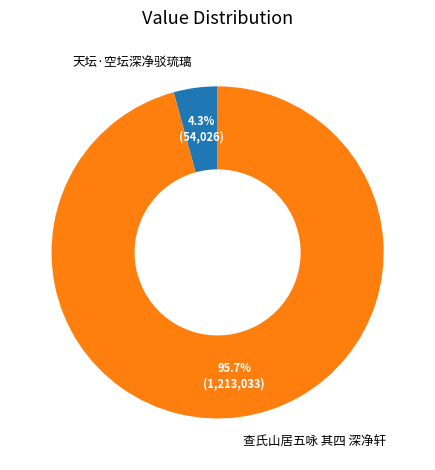

How much of the chart is everything except 查氏山居五咏 其四 深净轩?

4.3%